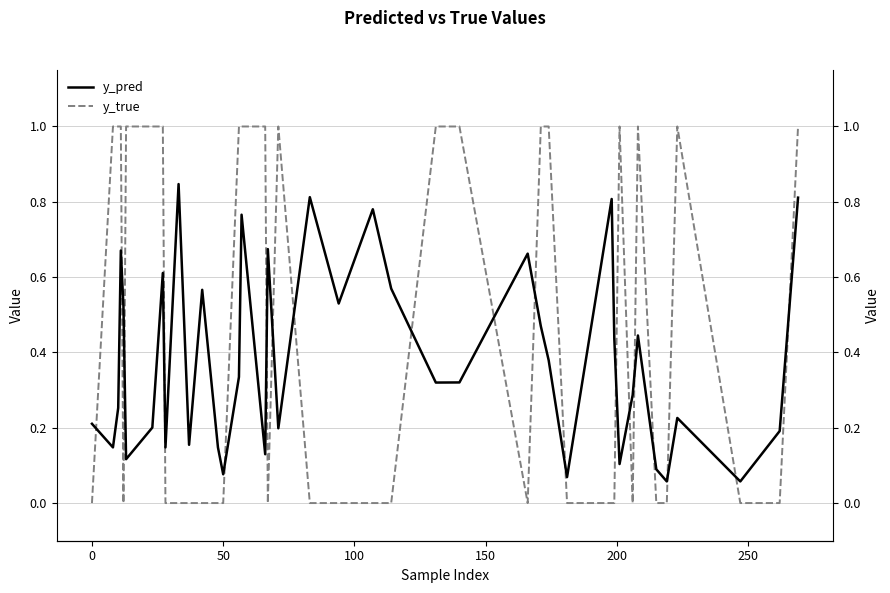

Is the value of y_pred at 10 greater than the value of y_true at 26?

No